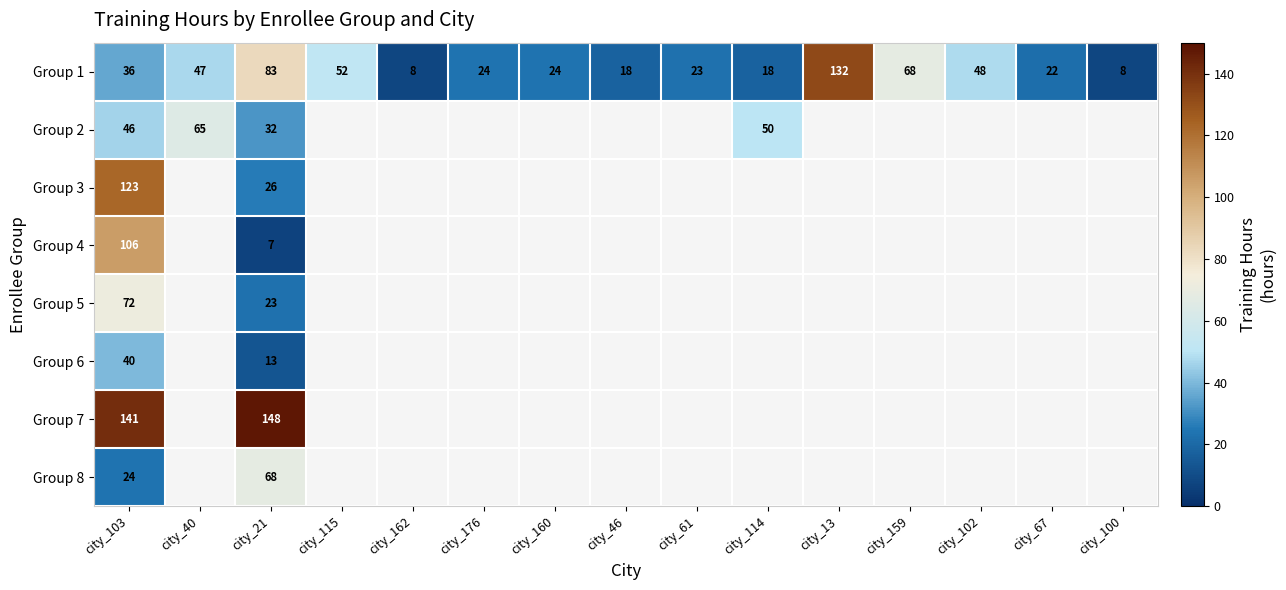

Is it true that Group 4 equals 106 at city_103?

True